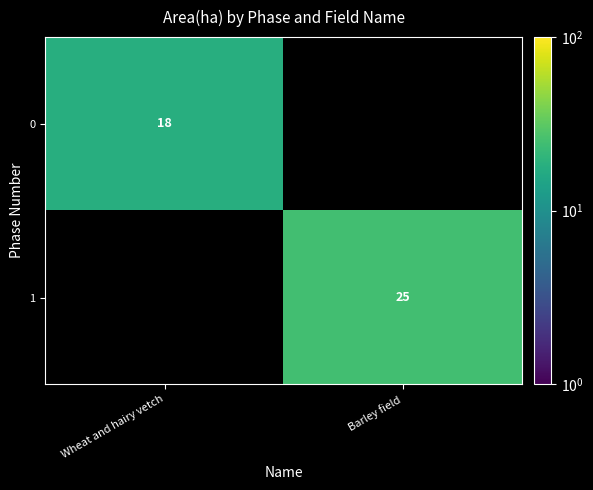

The 1 series shows 15 at Barley field. True or false?

False